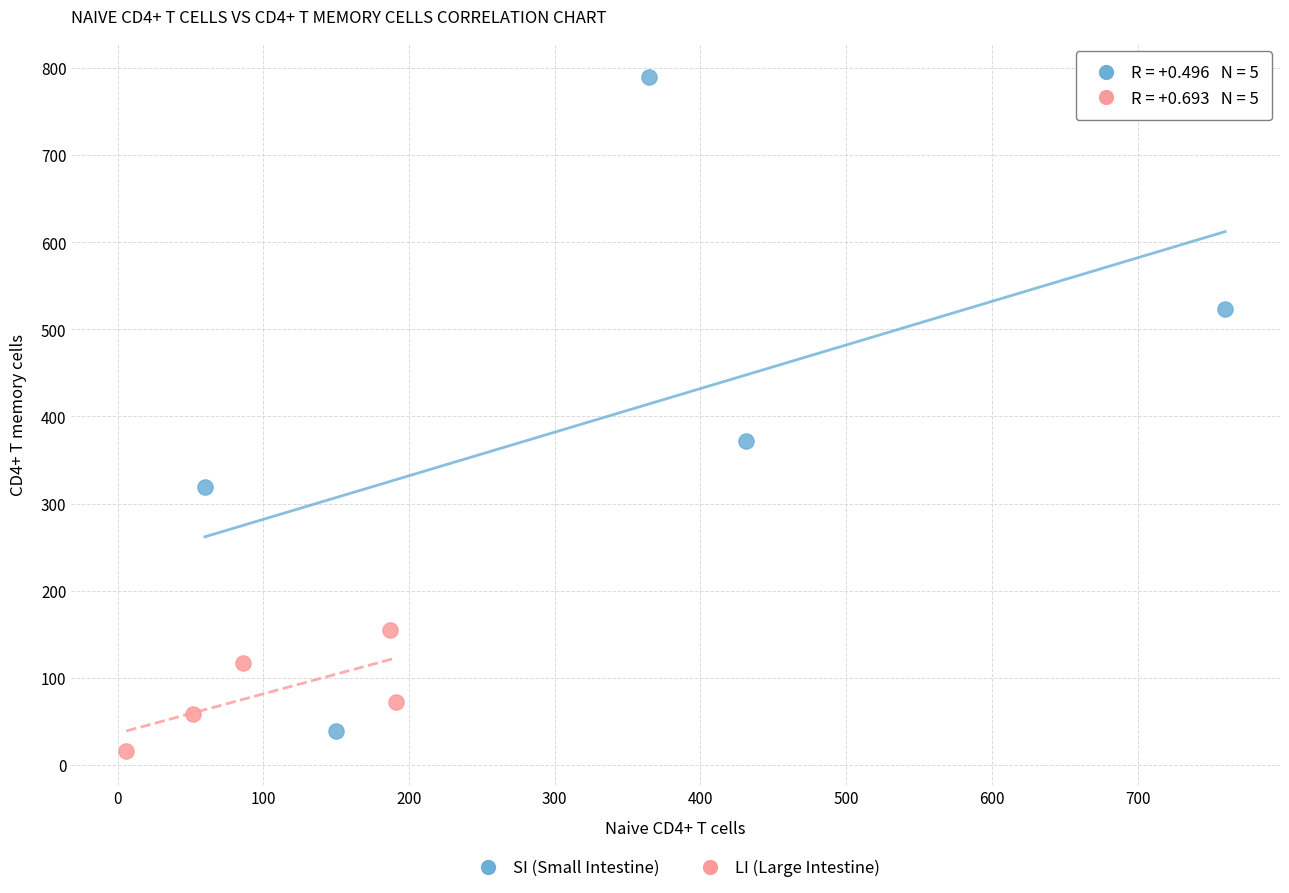

Which series has the largest Y range (max minus min)?

SI (Small Intestine)